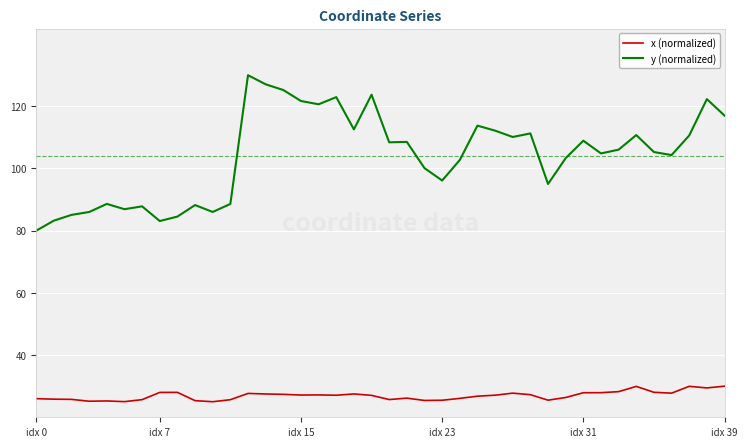

Which series has the widest spread of values?

y (normalized)